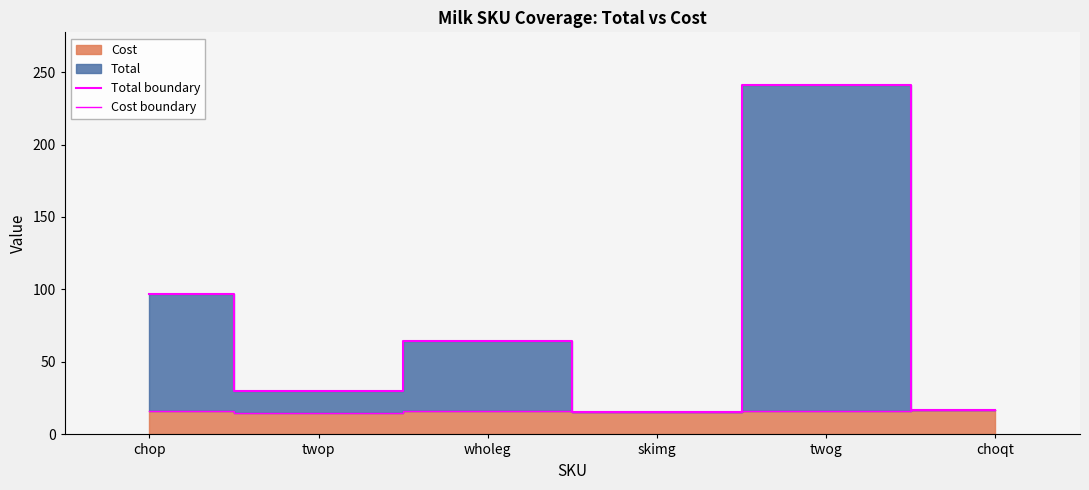

The Total boundary series shows 30.0 at twop. True or false?

True